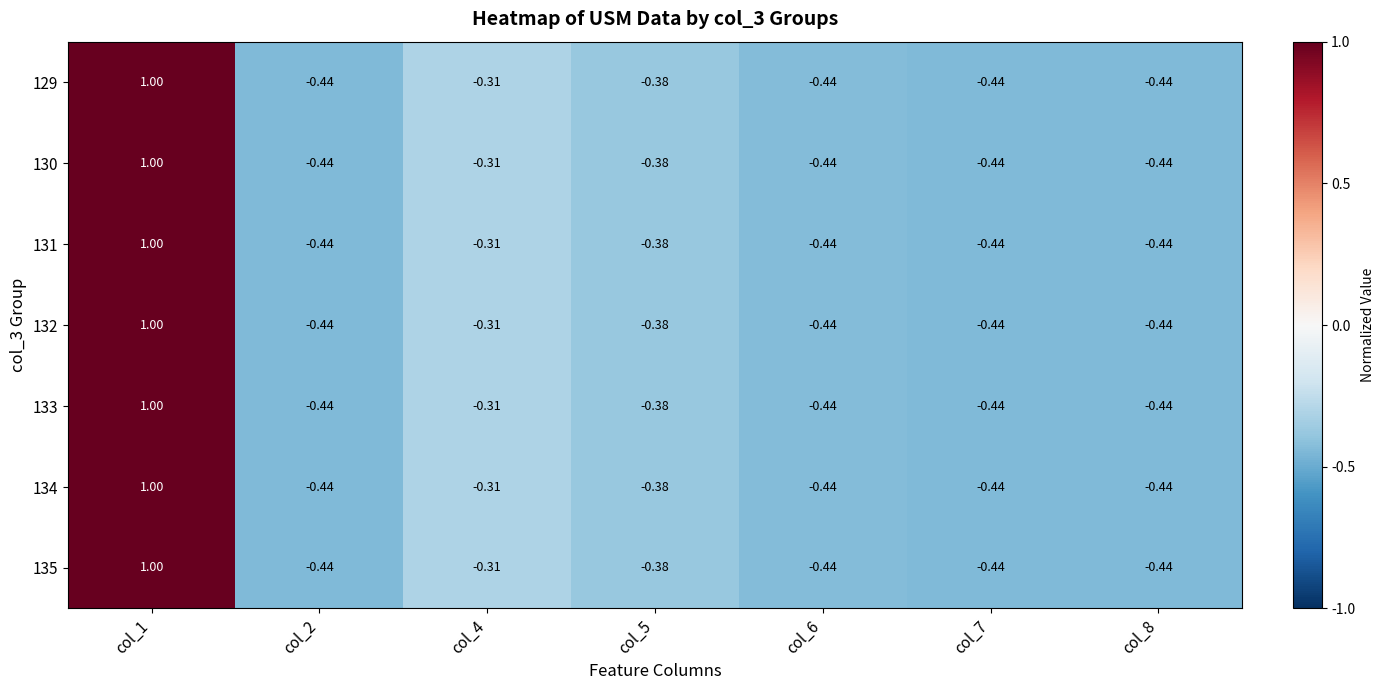

How many categories are shown in the chart?

7